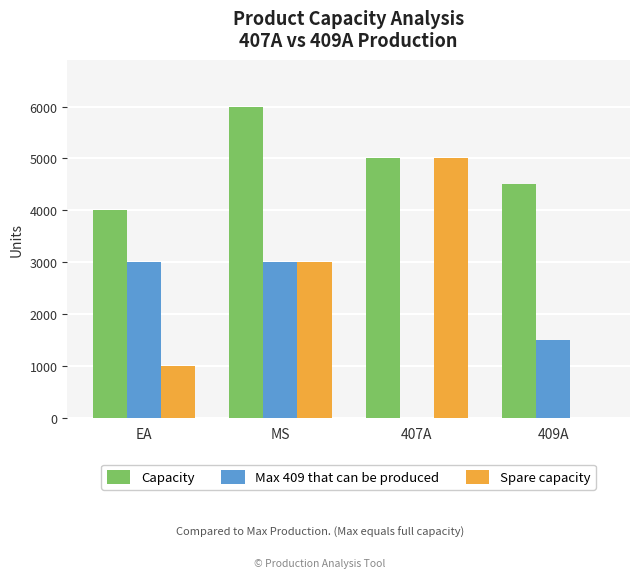

Count the number of data series in this chart.

3